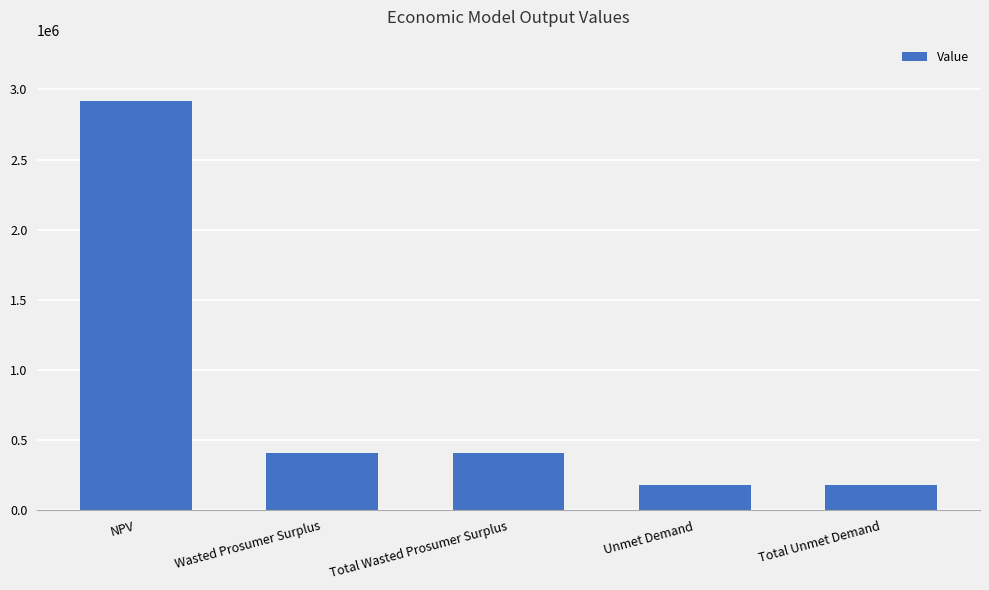

What is the minimum value shown in the chart?

180826.5